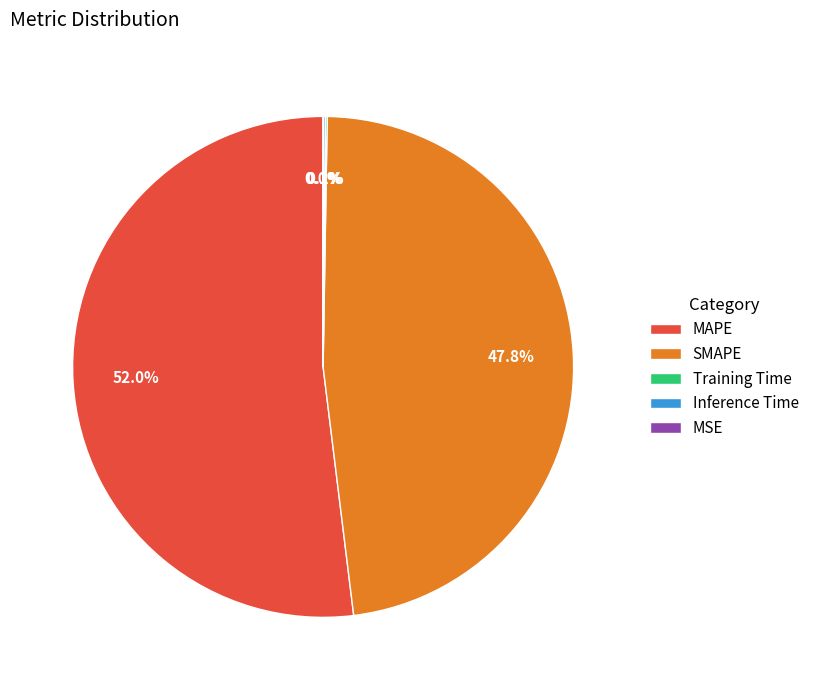

To the nearest percent, what percentage of the pie is MAPE?

52%